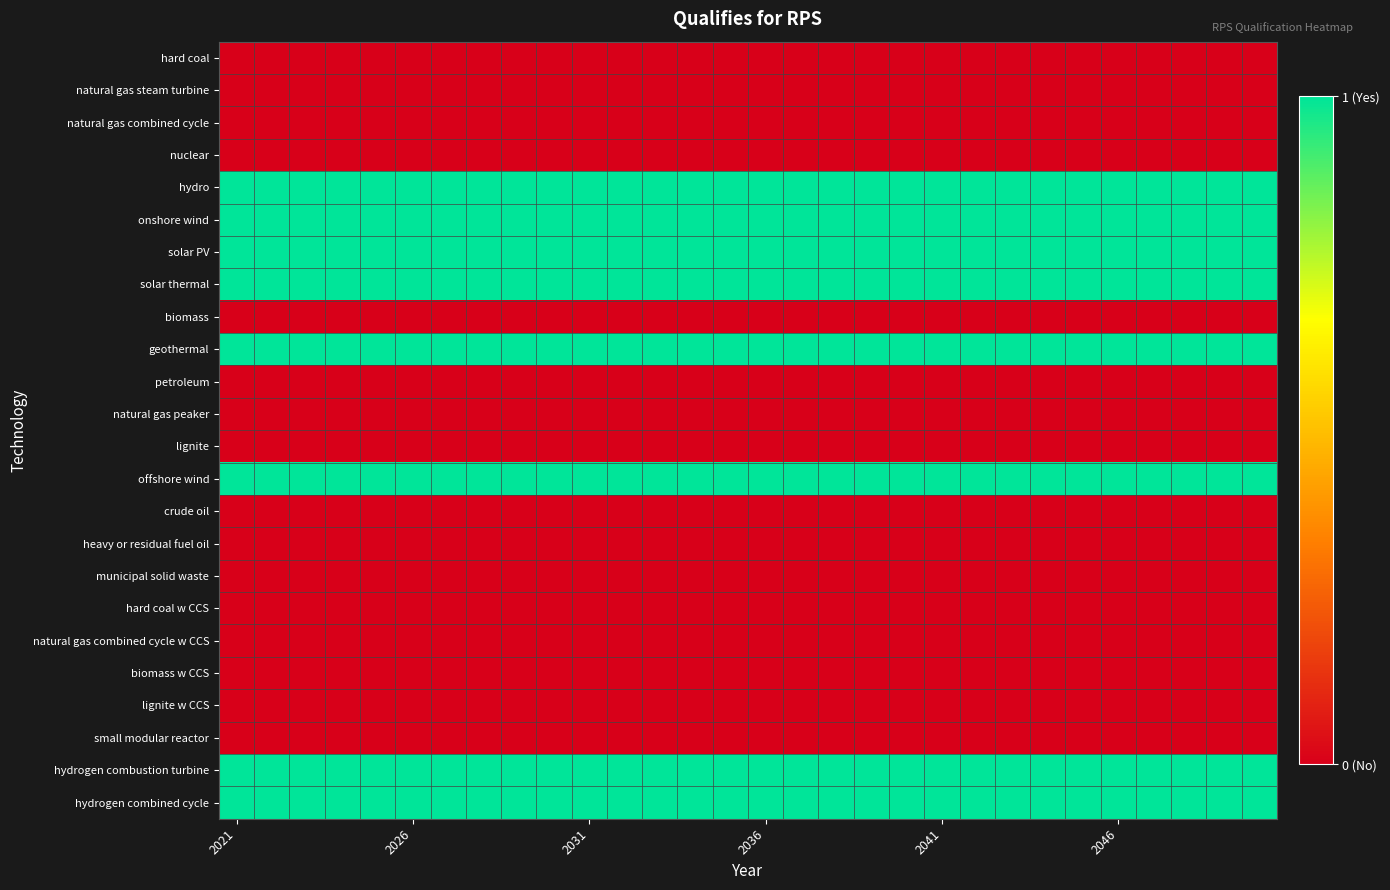

Reading right to left, what are all the values shown in this chart?

hard coal: 0	0	0	0	0	0	0	0	0	0	0	0	0	0	0	0	0	0	0	0	0	0	0	0	0	0	0	0	0	0
natural gas steam turbine: 0	0	0	0	0	0	0	0	0	0	0	0	0	0	0	0	0	0	0	0	0	0	0	0	0	0	0	0	0	0
natural gas combined cycle: 0	0	0	0	0	0	0	0	0	0	0	0	0	0	0	0	0	0	0	0	0	0	0	0	0	0	0	0	0	0
nuclear: 0	0	0	0	0	0	0	0	0	0	0	0	0	0	0	0	0	0	0	0	0	0	0	0	0	0	0	0	0	0
hydro: 1	1	1	1	1	1	1	1	1	1	1	1	1	1	1	1	1	1	1	1	1	1	1	1	1	1	1	1	1	1
onshore wind: 1	1	1	1	1	1	1	1	1	1	1	1	1	1	1	1	1	1	1	1	1	1	1	1	1	1	1	1	1	1
solar PV: 1	1	1	1	1	1	1	1	1	1	1	1	1	1	1	1	1	1	1	1	1	1	1	1	1	1	1	1	1	1
solar thermal: 1	1	1	1	1	1	1	1	1	1	1	1	1	1	1	1	1	1	1	1	1	1	1	1	1	1	1	1	1	1
biomass: 0	0	0	0	0	0	0	0	0	0	0	0	0	0	0	0	0	0	0	0	0	0	0	0	0	0	0	0	0	0
geothermal: 1	1	1	1	1	1	1	1	1	1	1	1	1	1	1	1	1	1	1	1	1	1	1	1	1	1	1	1	1	1
petroleum: 0	0	0	0	0	0	0	0	0	0	0	0	0	0	0	0	0	0	0	0	0	0	0	0	0	0	0	0	0	0
natural gas peaker: 0	0	0	0	0	0	0	0	0	0	0	0	0	0	0	0	0	0	0	0	0	0	0	0	0	0	0	0	0	0
lignite: 0	0	0	0	0	0	0	0	0	0	0	0	0	0	0	0	0	0	0	0	0	0	0	0	0	0	0	0	0	0
offshore wind: 1	1	1	1	1	1	1	1	1	1	1	1	1	1	1	1	1	1	1	1	1	1	1	1	1	1	1	1	1	1
crude oil: 0	0	0	0	0	0	0	0	0	0	0	0	0	0	0	0	0	0	0	0	0	0	0	0	0	0	0	0	0	0
heavy or residual fuel oil: 0	0	0	0	0	0	0	0	0	0	0	0	0	0	0	0	0	0	0	0	0	0	0	0	0	0	0	0	0	0
municipal solid waste: 0	0	0	0	0	0	0	0	0	0	0	0	0	0	0	0	0	0	0	0	0	0	0	0	0	0	0	0	0	0
hard coal w CCS: 0	0	0	0	0	0	0	0	0	0	0	0	0	0	0	0	0	0	0	0	0	0	0	0	0	0	0	0	0	0
natural gas combined cycle w CCS: 0	0	0	0	0	0	0	0	0	0	0	0	0	0	0	0	0	0	0	0	0	0	0	0	0	0	0	0	0	0
biomass w CCS: 0	0	0	0	0	0	0	0	0	0	0	0	0	0	0	0	0	0	0	0	0	0	0	0	0	0	0	0	0	0
lignite w CCS: 0	0	0	0	0	0	0	0	0	0	0	0	0	0	0	0	0	0	0	0	0	0	0	0	0	0	0	0	0	0
small modular reactor: 0	0	0	0	0	0	0	0	0	0	0	0	0	0	0	0	0	0	0	0	0	0	0	0	0	0	0	0	0	0
hydrogen combustion turbine: 1	1	1	1	1	1	1	1	1	1	1	1	1	1	1	1	1	1	1	1	1	1	1	1	1	1	1	1	1	1
hydrogen combined cycle: 1	1	1	1	1	1	1	1	1	1	1	1	1	1	1	1	1	1	1	1	1	1	1	1	1	1	1	1	1	1